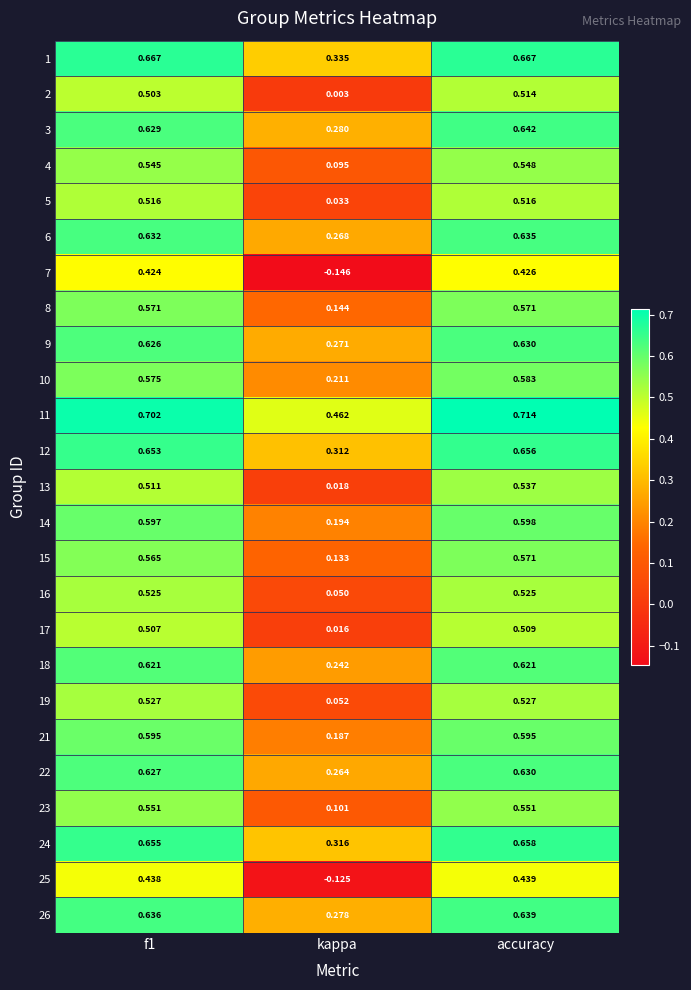

What is the total value across all series at kappa?

4.0